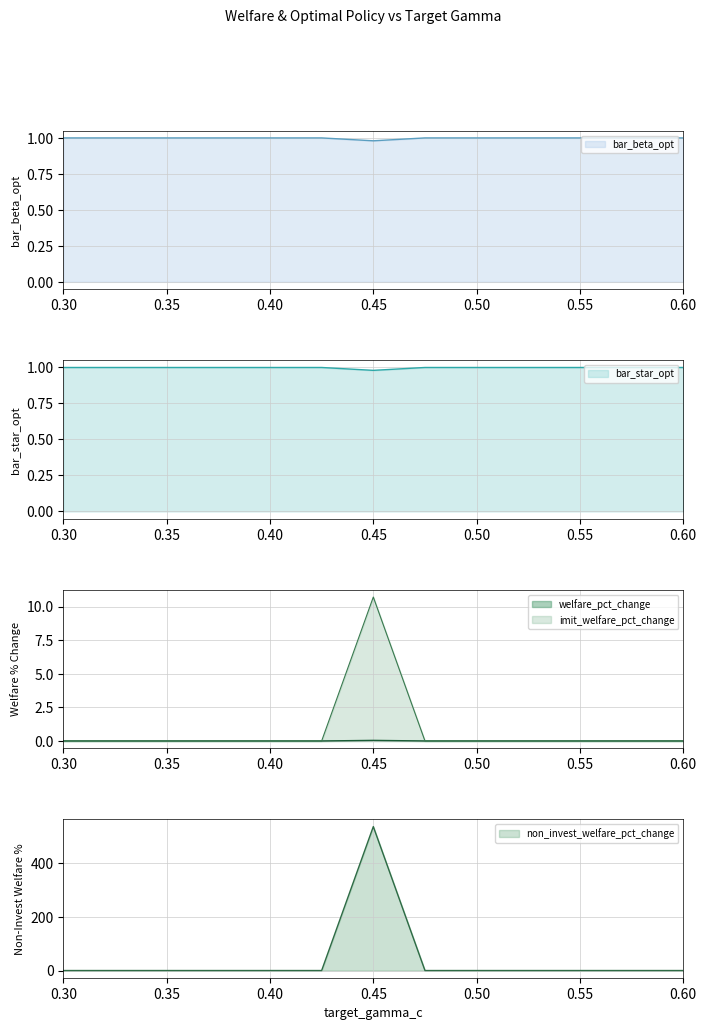

The value of imit_welfare_pct_change at 0.45 is 4.9. True or false?

False